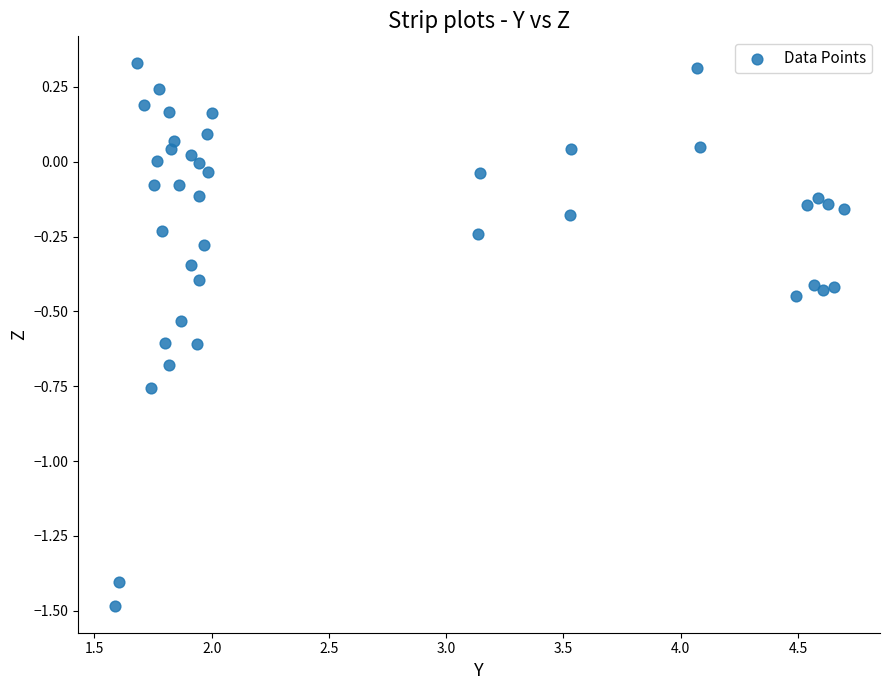

What is the range of Y values (max minus min)?

1.8